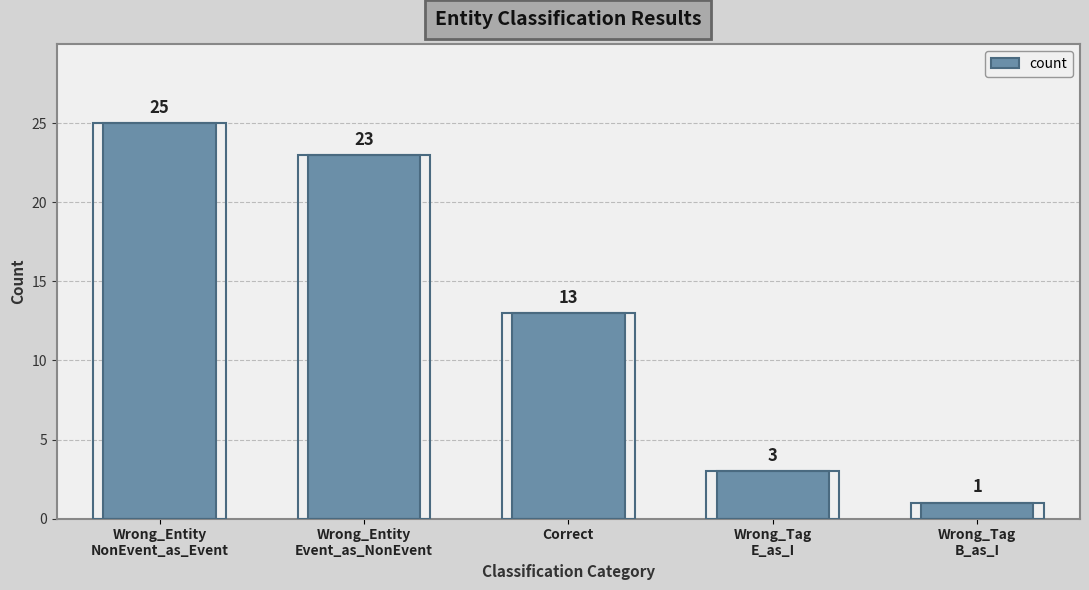

How many series are shown in this chart?

1